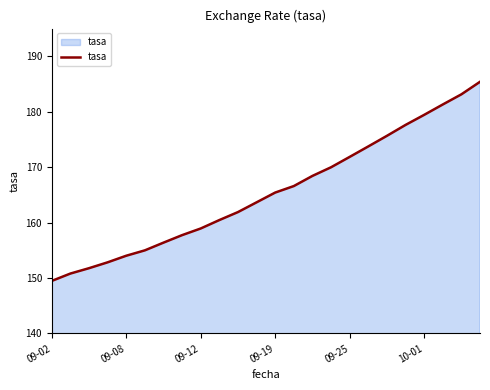

What is the difference between the maximum and minimum values?

35.9